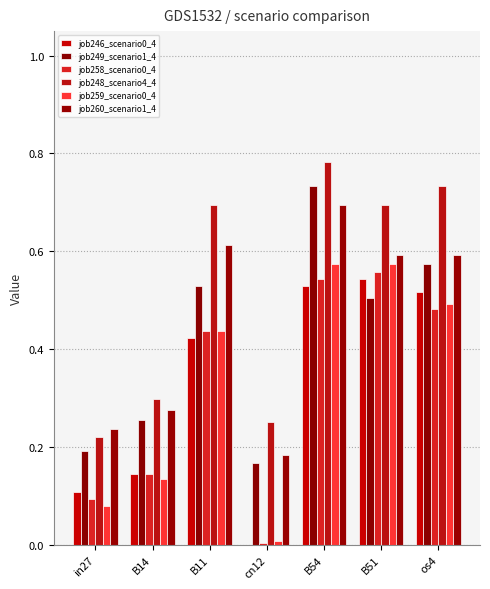

At which category does the chart reach its peak across all series?

B54